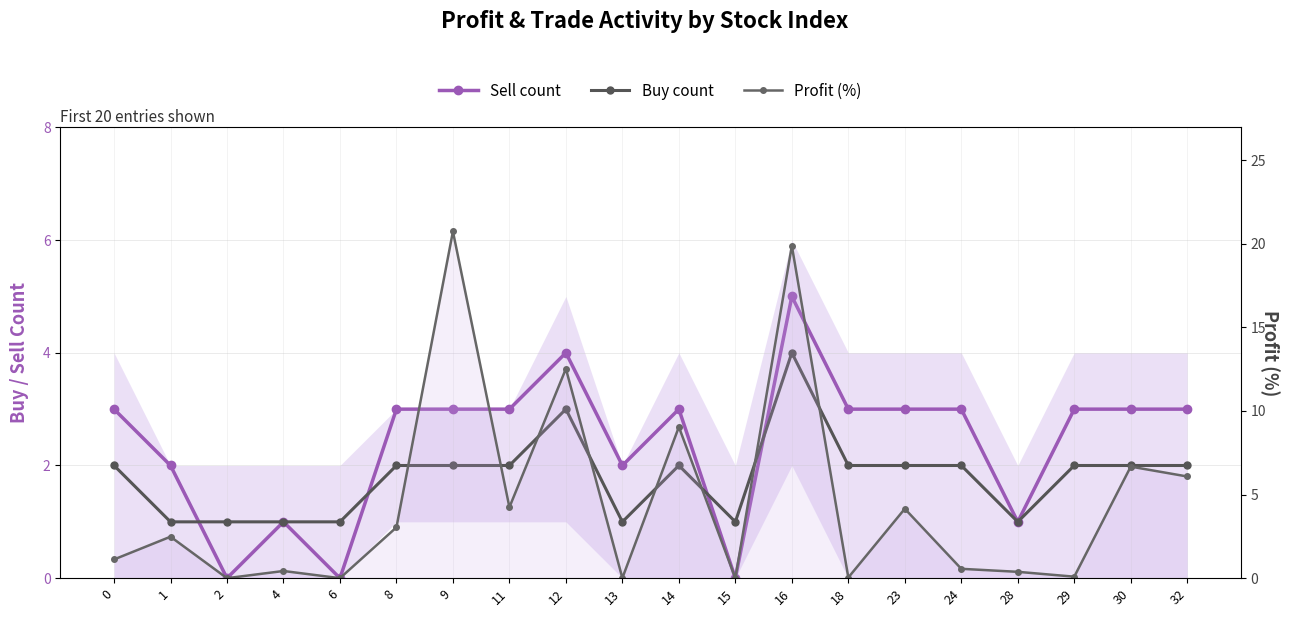

Rank the series at 30 from highest to lowest value.

Profit (%), Sell count, Buy count